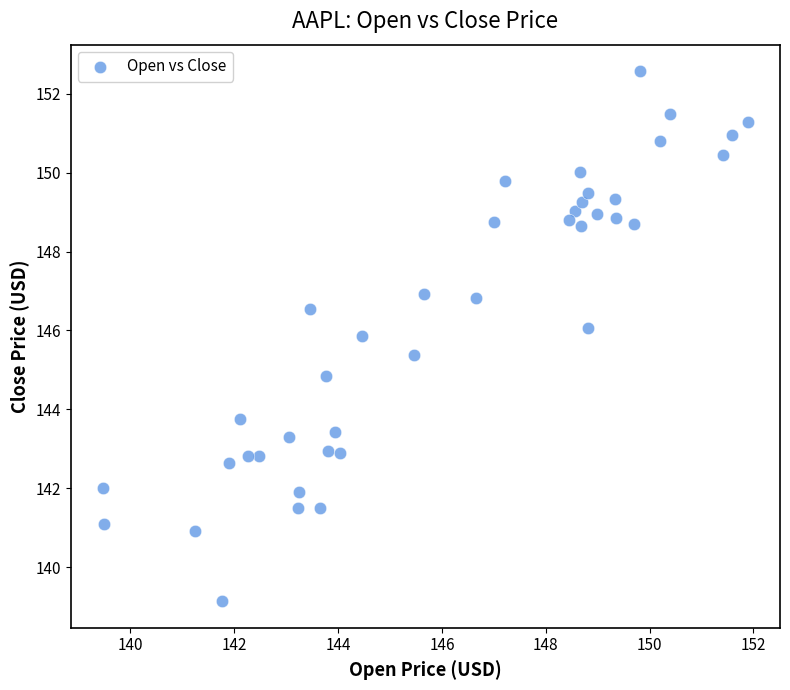

What is the range of Y values (max minus min)?

13.4